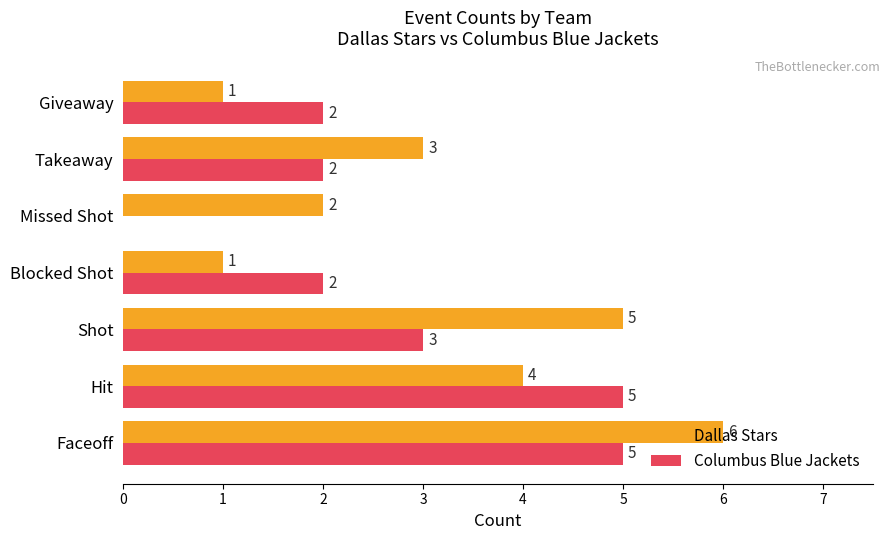

Which series has the largest total across all categories?

Dallas Stars